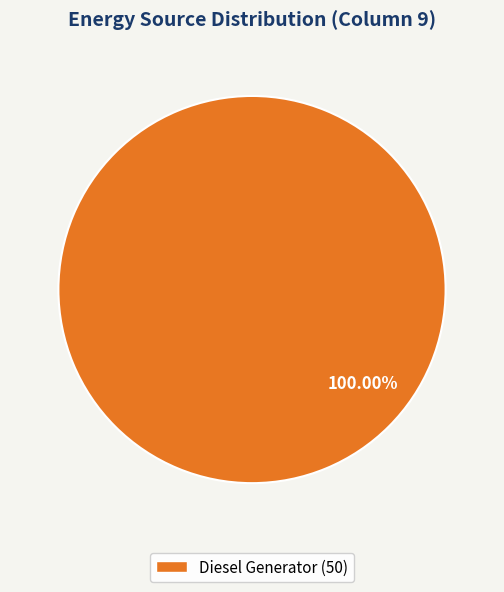

Does any single category account for the majority?

Yes